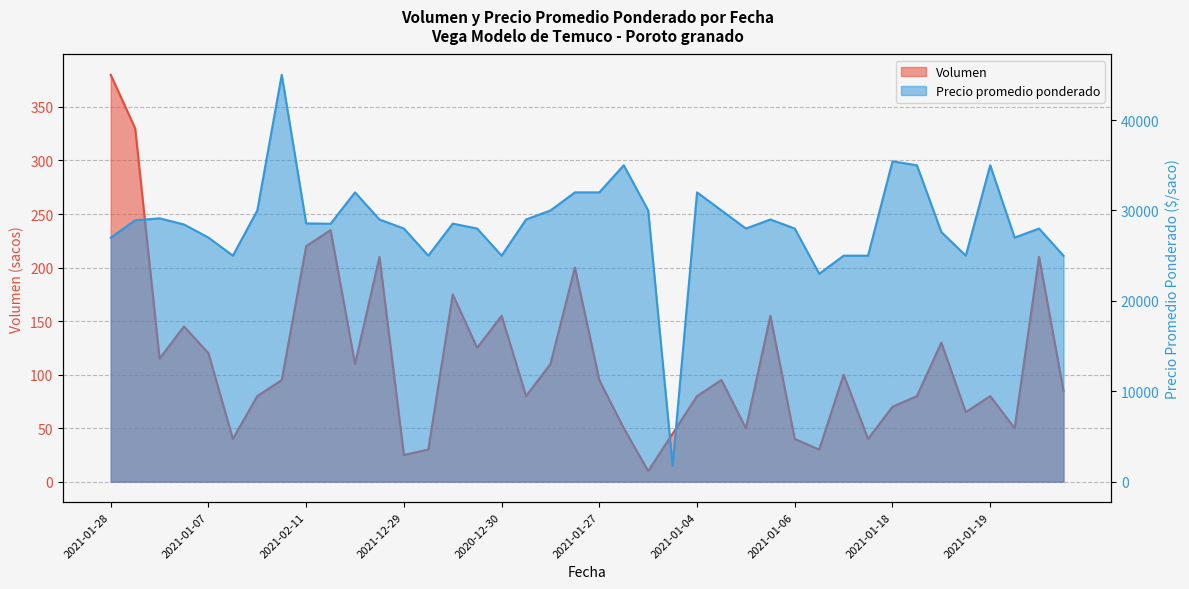

True or false: Volumen and Precio promedio ponderado cross at least once.

False